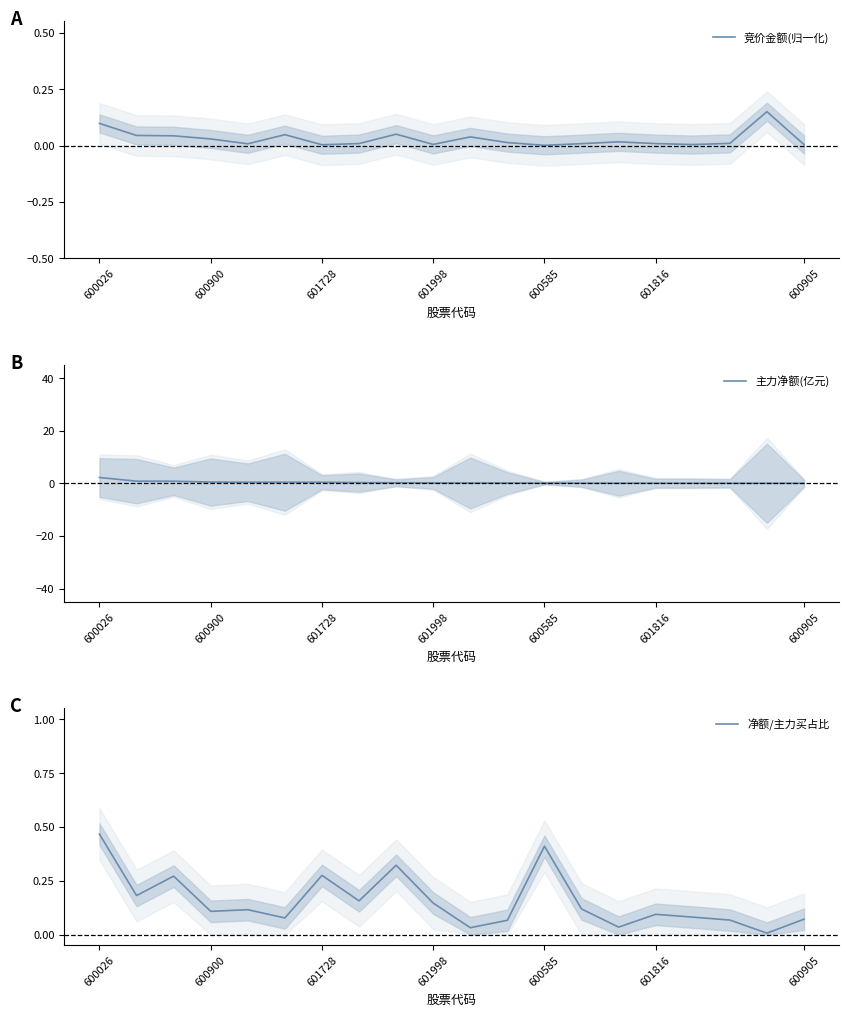

The 主力净额(亿元) series shows 0.3 at 7. True or false?

True